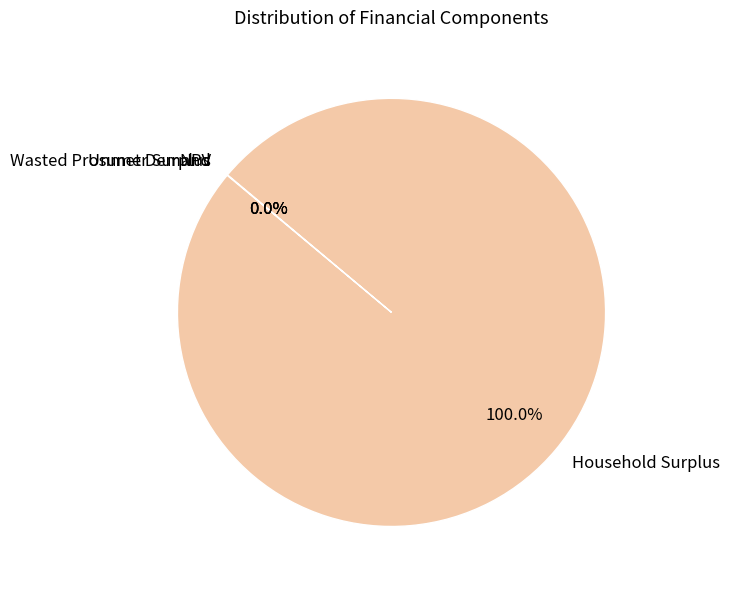

Which category has the biggest portion of the pie?

Household Surplus